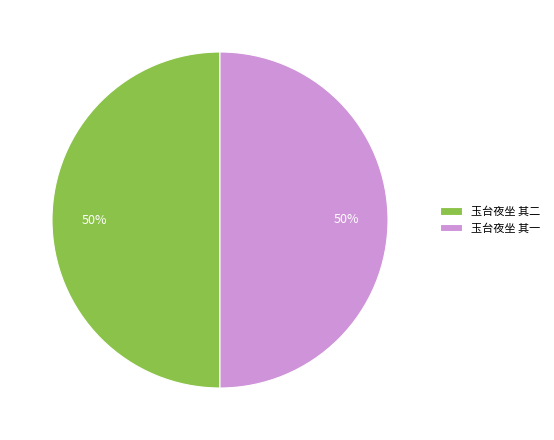

Approximately how many times larger is the value at 玉台夜坐 其一 compared to 玉台夜坐 其二?

1.0